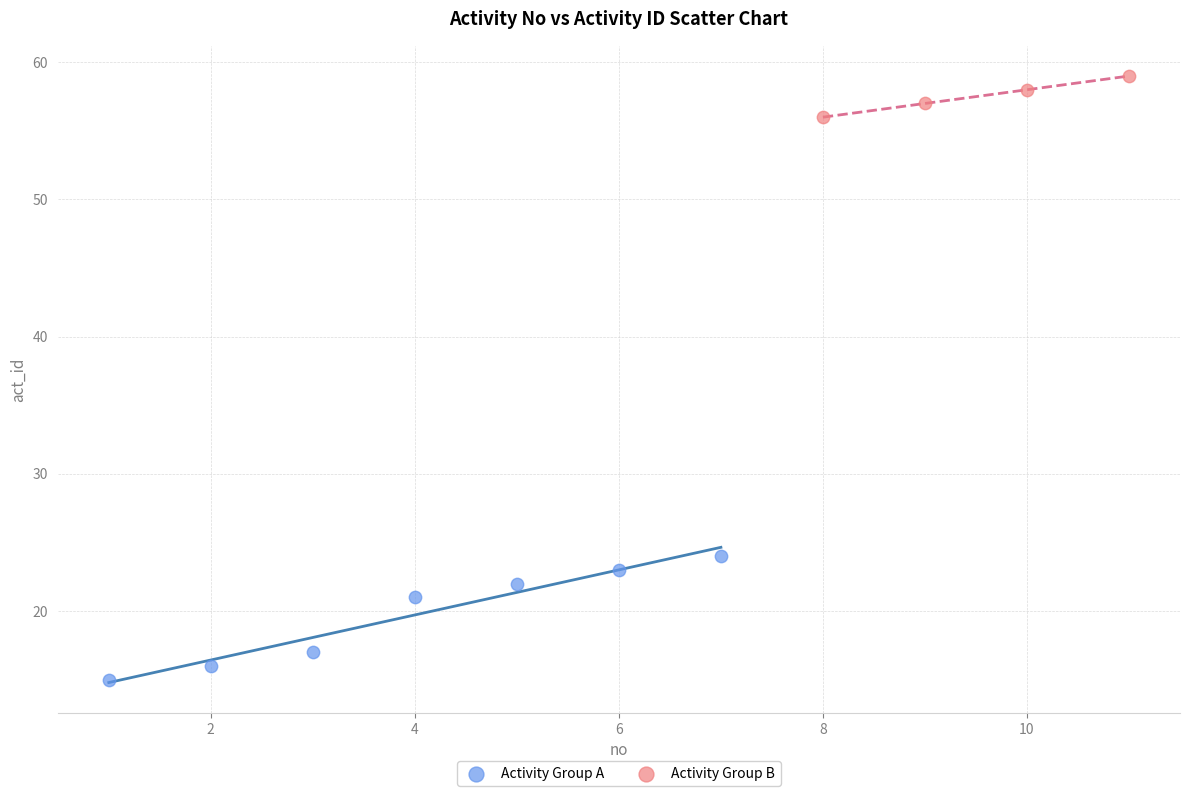

What are all the series names shown in the legend?

Activity Group A, Activity Group B